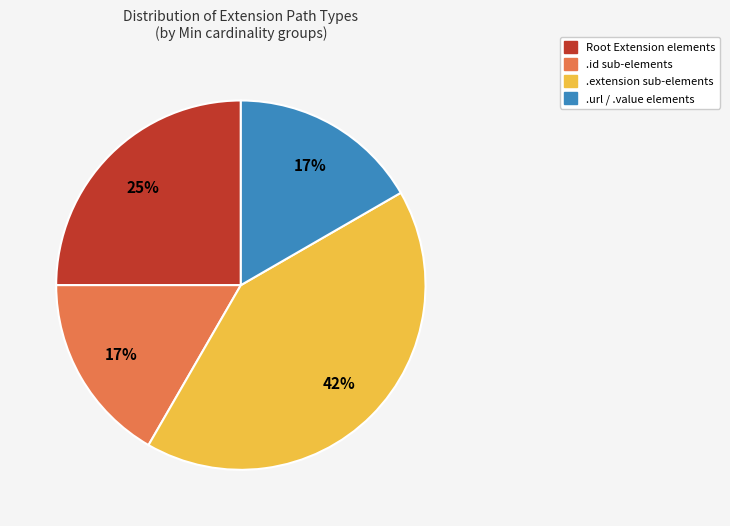

Does any single category account for the majority?

No